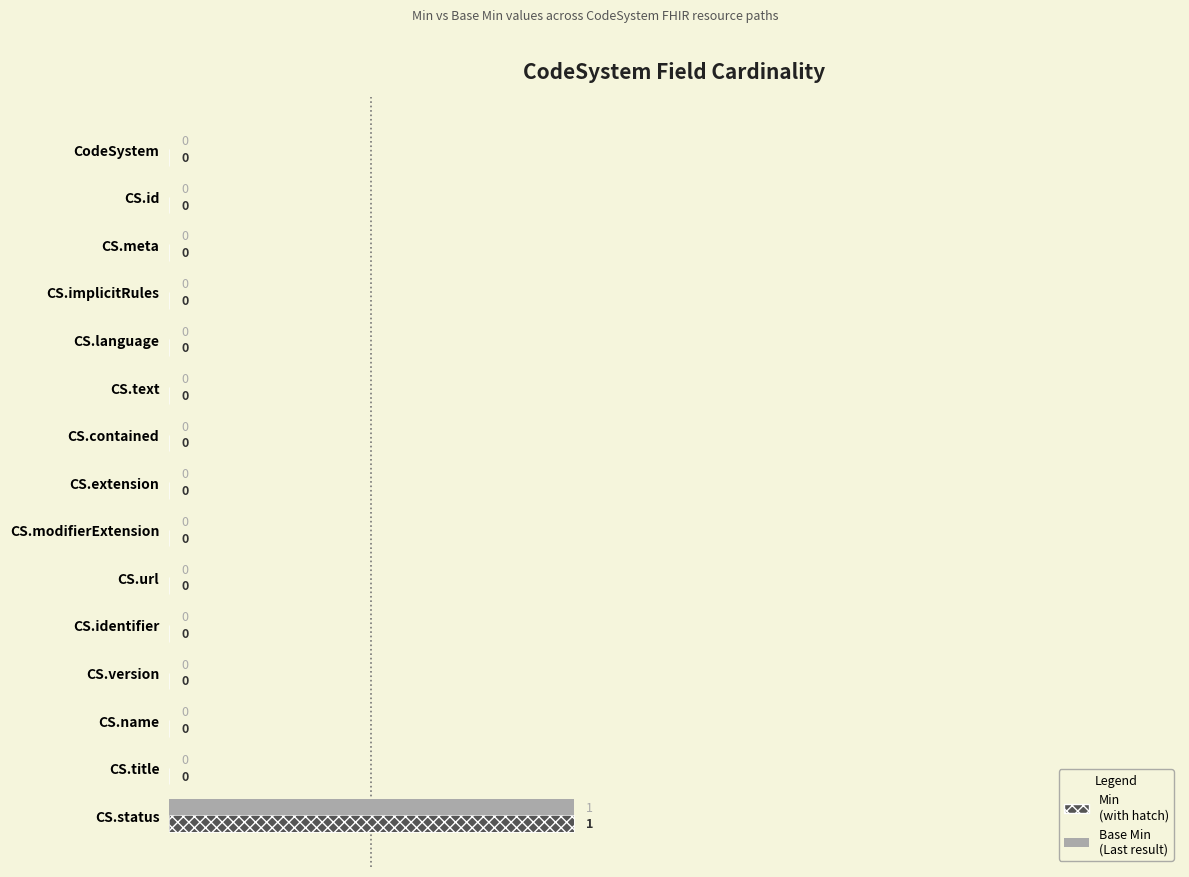

The value of Base Min at CS.extension is 0. True or false?

False